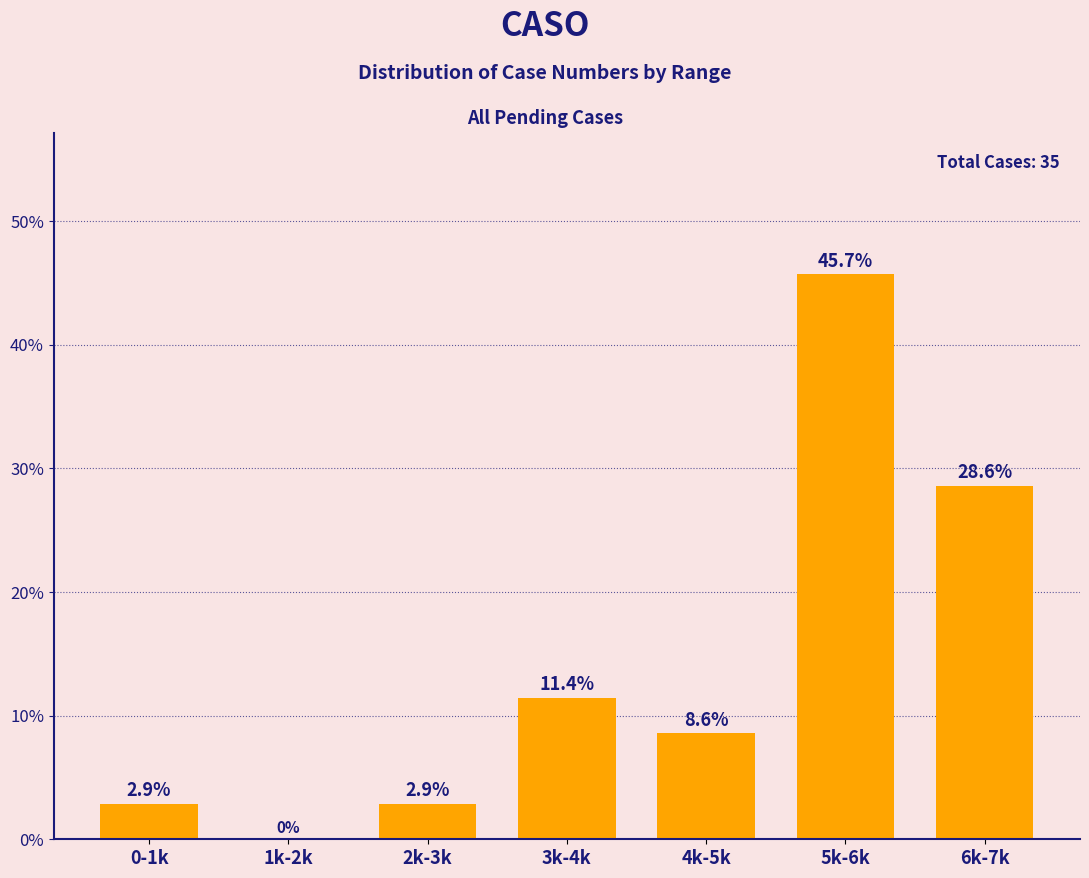

Reading left to right, list all the values displayed in this chart.

0-1k=2.9	1k-2k=0.0	2k-3k=2.9	3k-4k=11.4	4k-5k=8.6	5k-6k=45.7	6k-7k=28.6